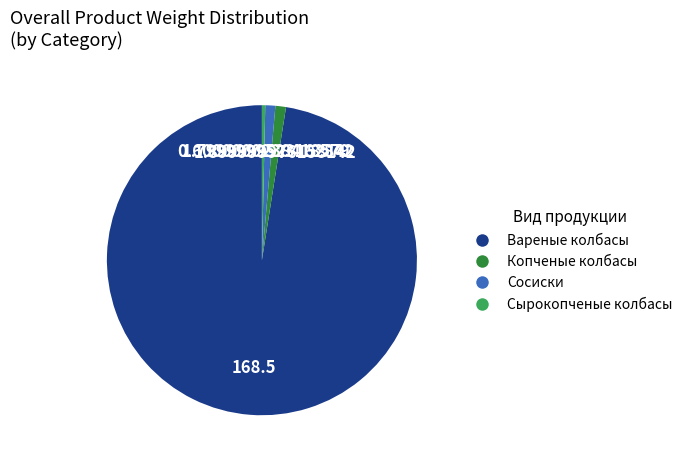

Which category has the biggest portion of the pie?

Вареные колбасы